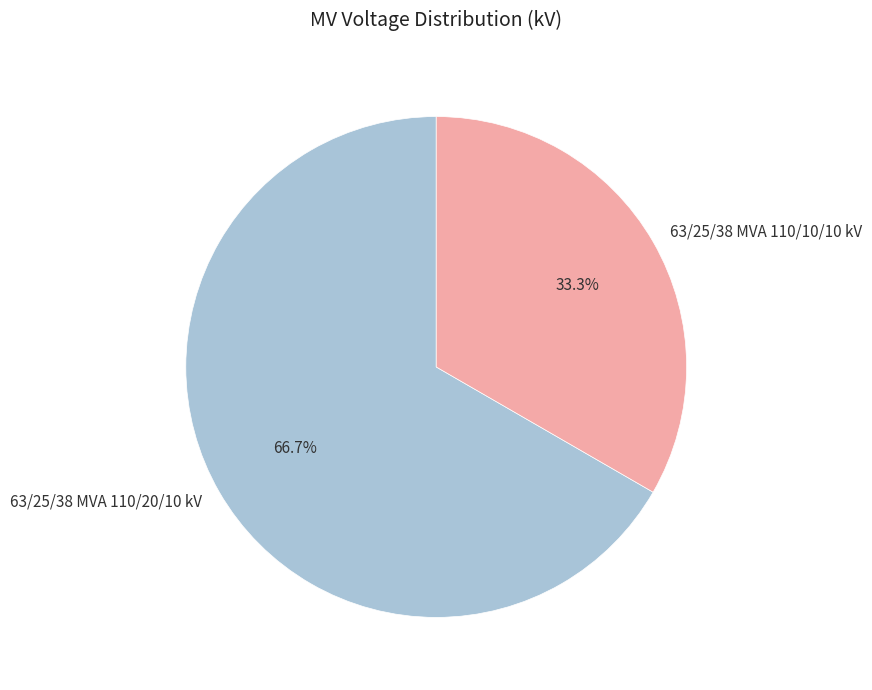

To the nearest percent, what percentage of the pie is 63/25/38 MVA 110/20/10 kV?

67%